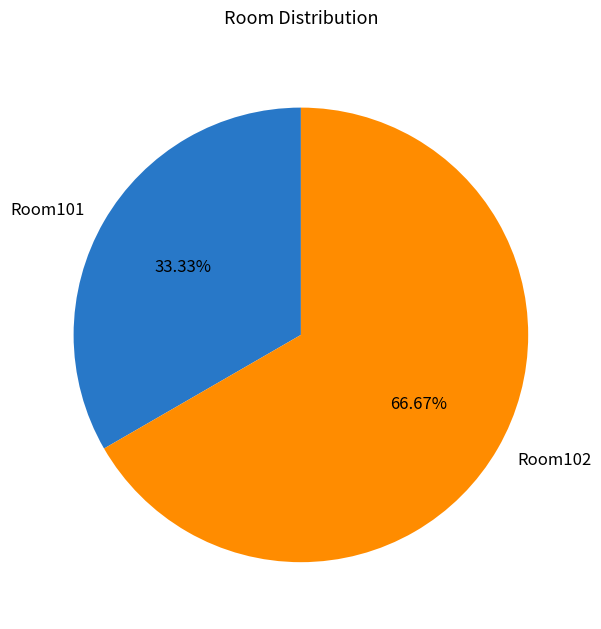

Is it true that Room102 is 80% of the pie?

False